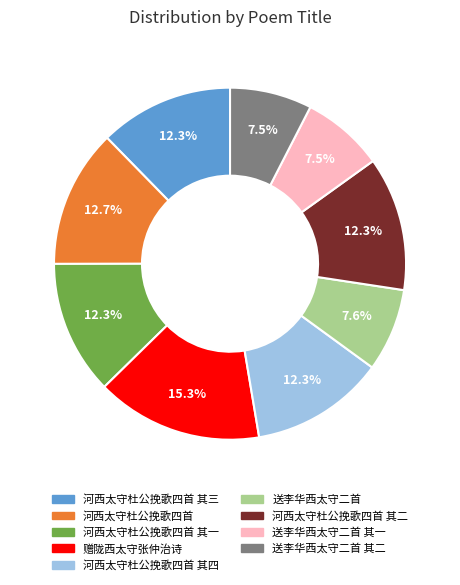

Is there any slice that represents more than half of the pie?

No